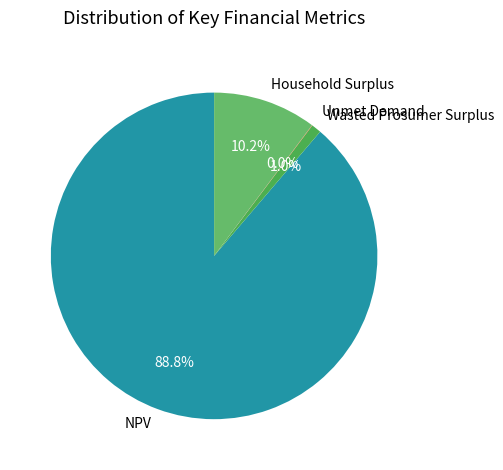

Combined, do Wasted Prosumer Surplus and Household Surplus account for over 50%?

No